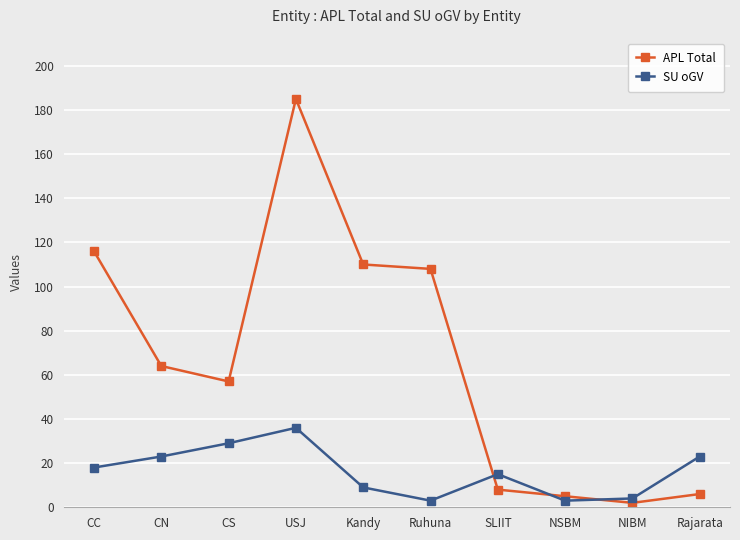

At which category is the sum across all series the highest?

USJ